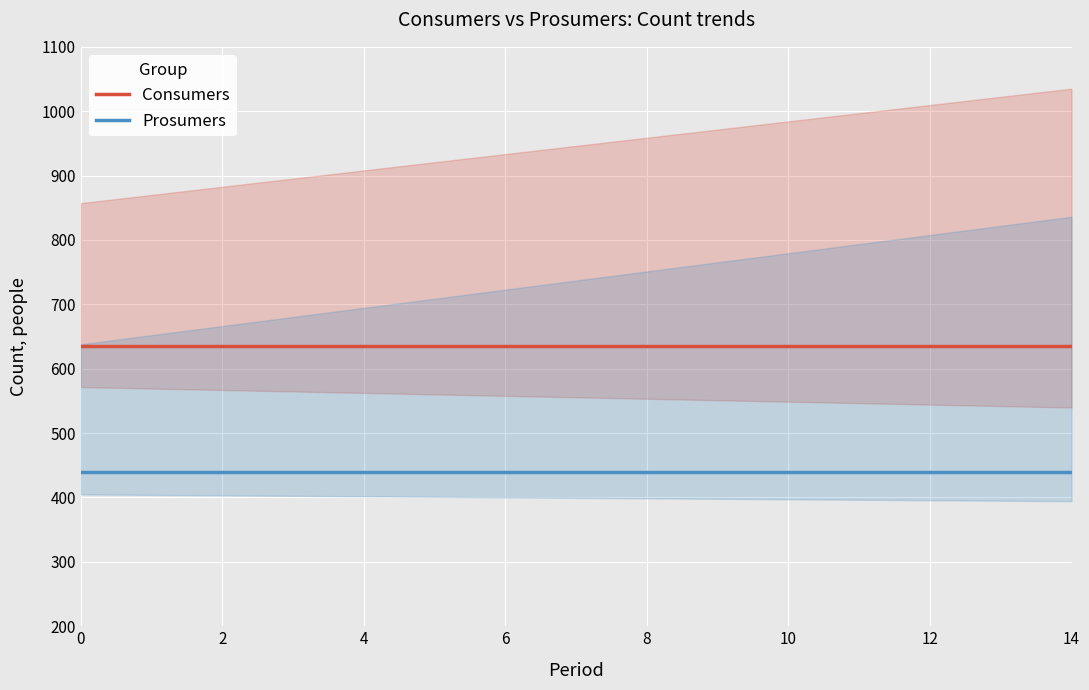

What is the value of the Prosumers point at the 5th from the left?

440